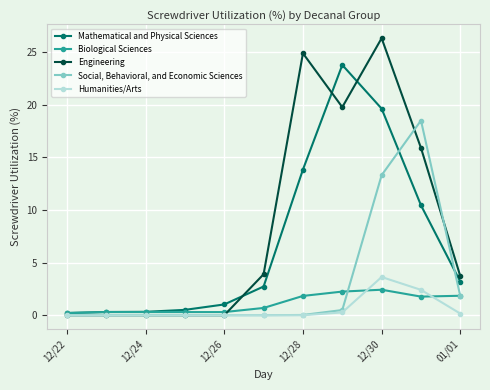

Which series has the widest spread of values?

Engineering